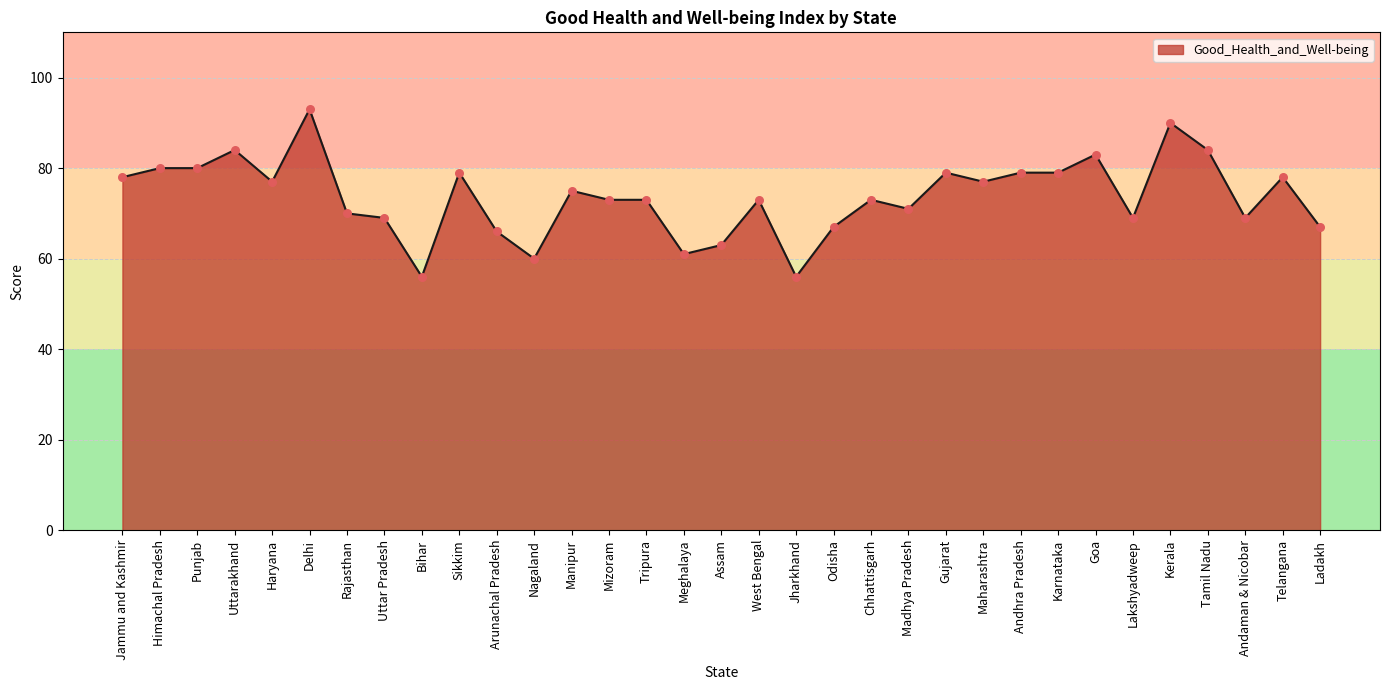

What is the change in value from Jammu and Kashmir to Lakshyadweep?

-9